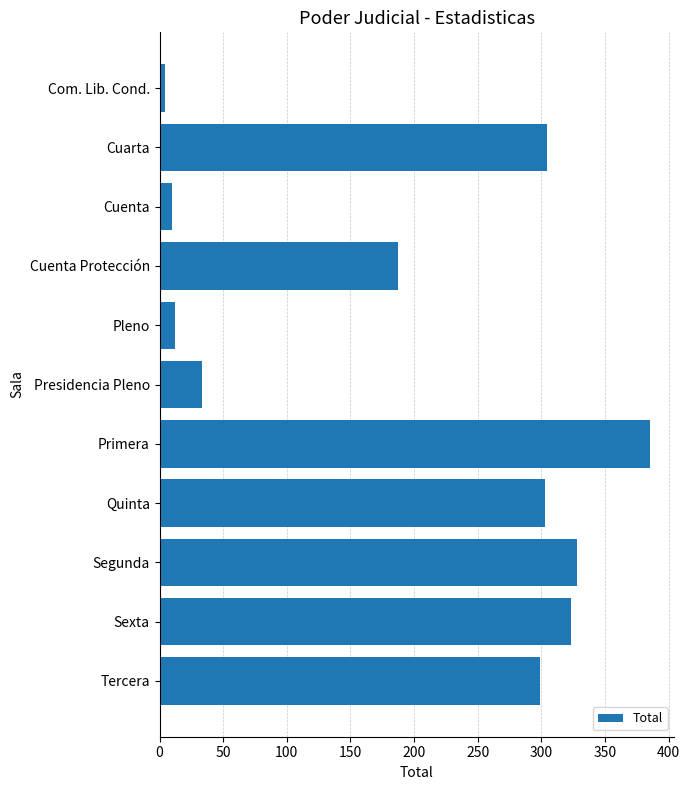

How many bars are there in total?

11